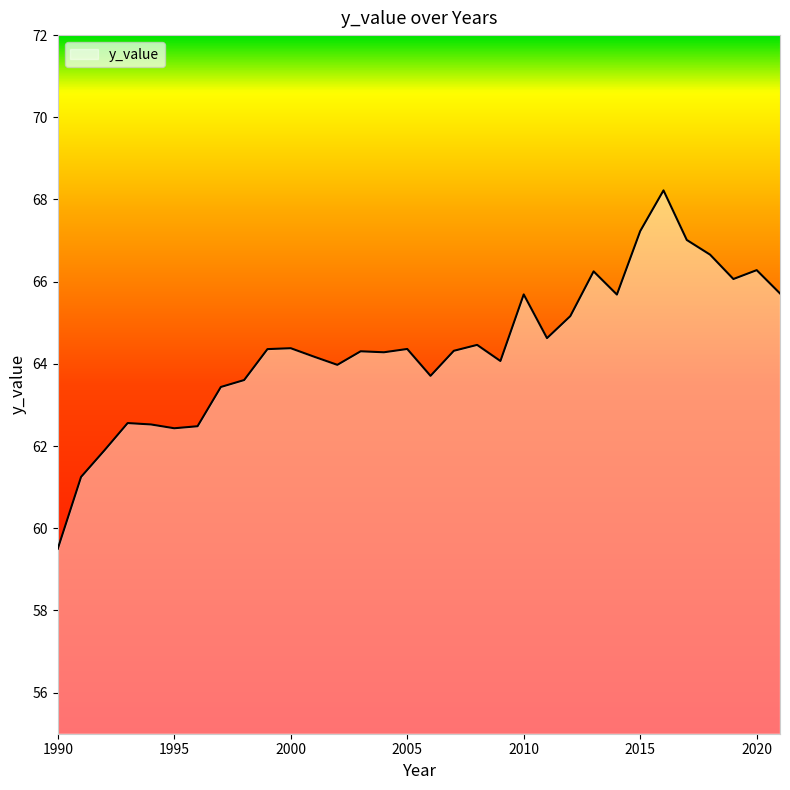

What is the greatest value displayed?

68.2